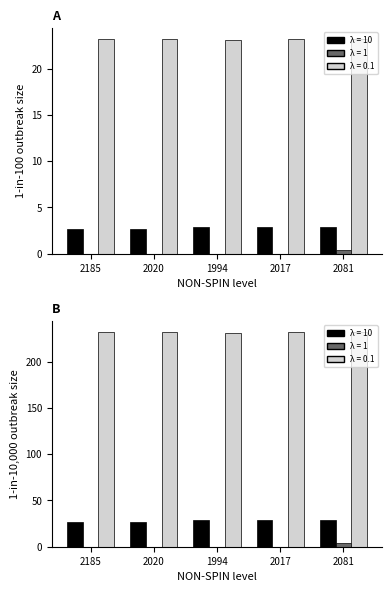

What is the difference between the highest and lowest values at 2017?

231.7